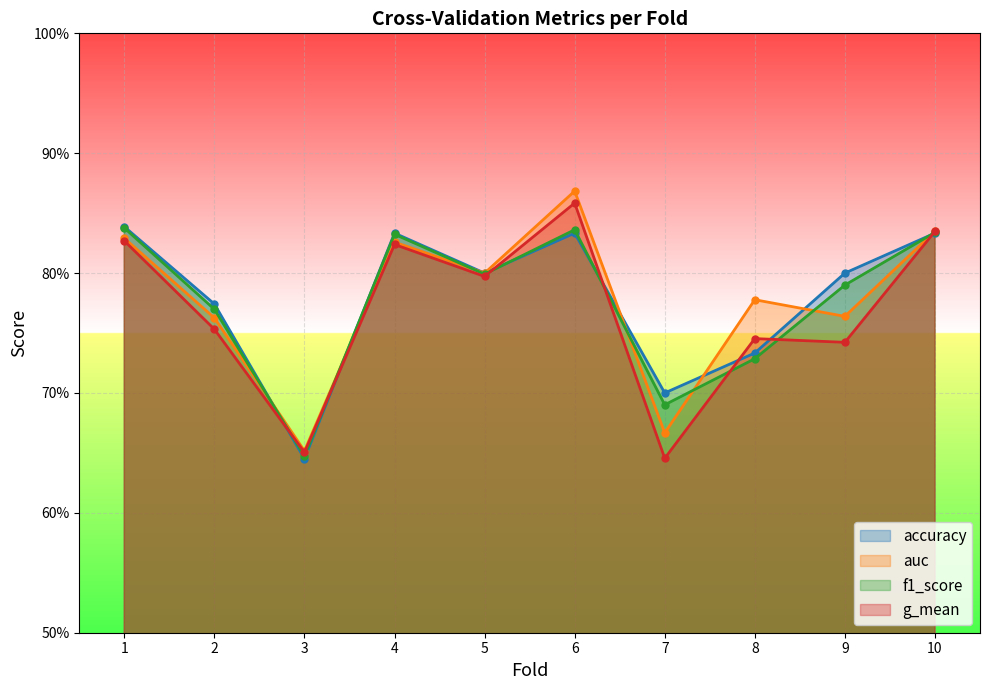

What is the minimum value shown in the chart?

0.6